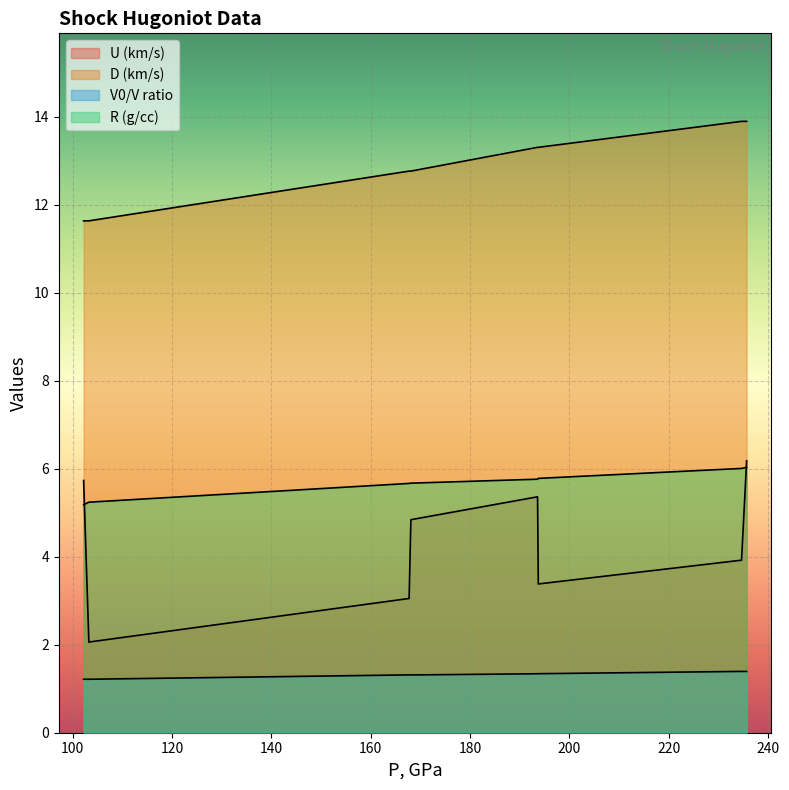

Is it true that D equals 11.6 at 103.258?

True